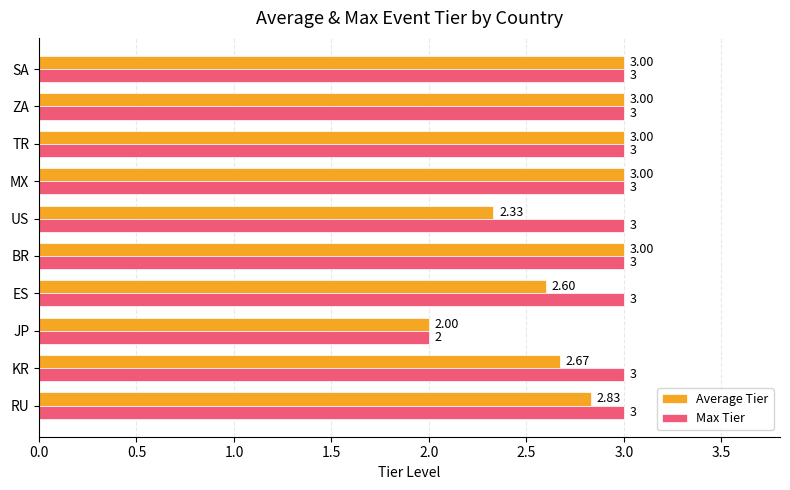

Between JP and US, which series saw the biggest shift?

Max Tier